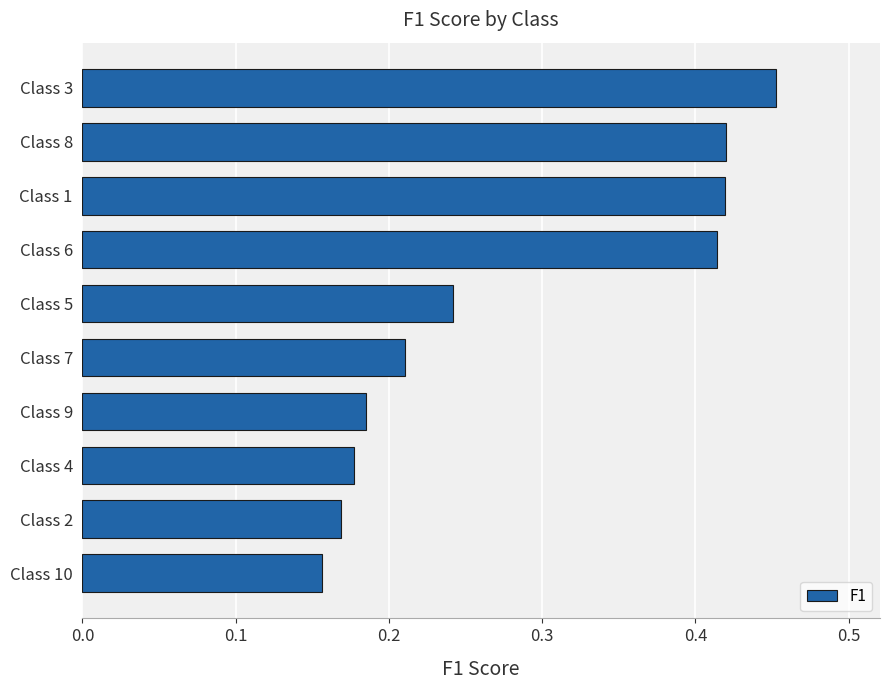

Which has a higher value, Class 8 or Class 4?

Class 8